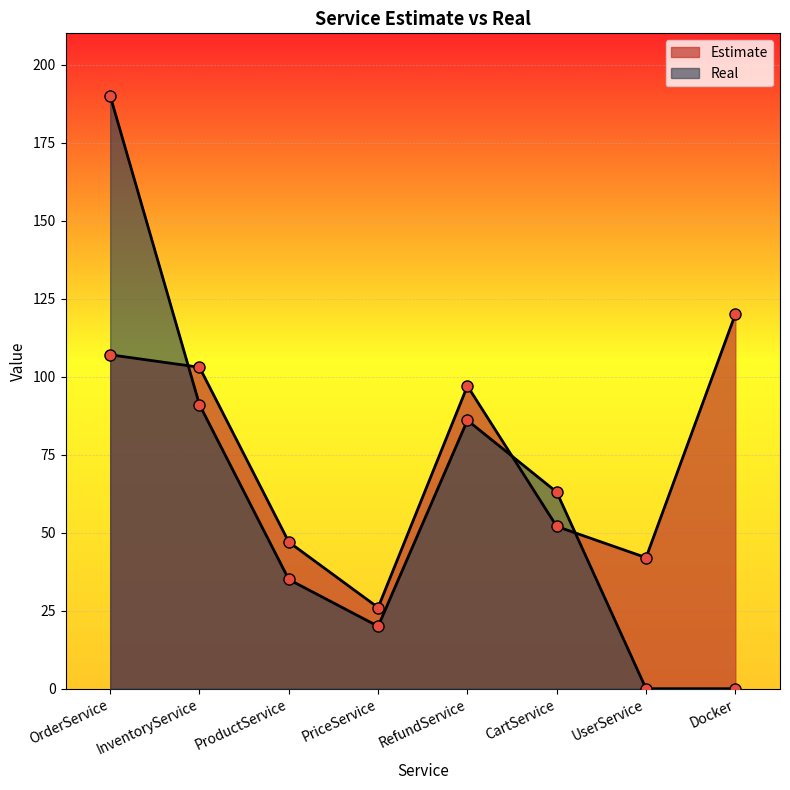

At which label is Estimate closest to 73?

CartService